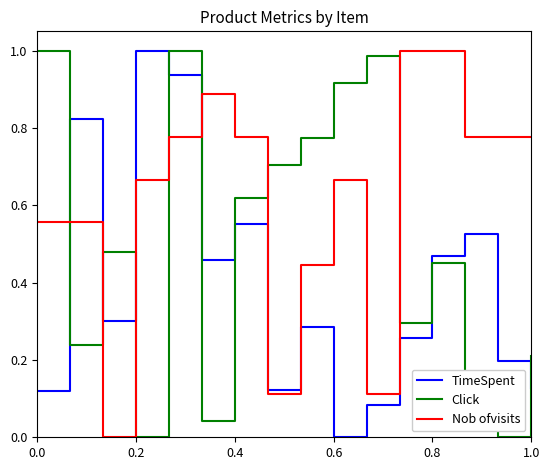

Which series has the largest total across all categories?

Nob ofvisits